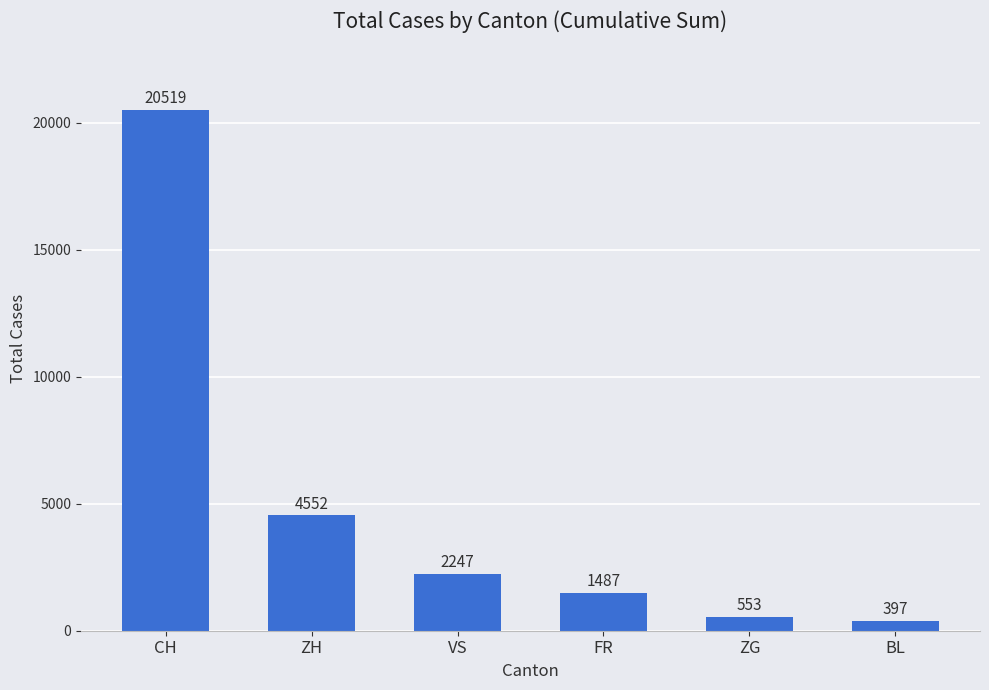

Reading left to right, transcribe all the data shown in this chart.

CH=20519	ZH=4552	VS=2247	FR=1487	ZG=553	BL=397